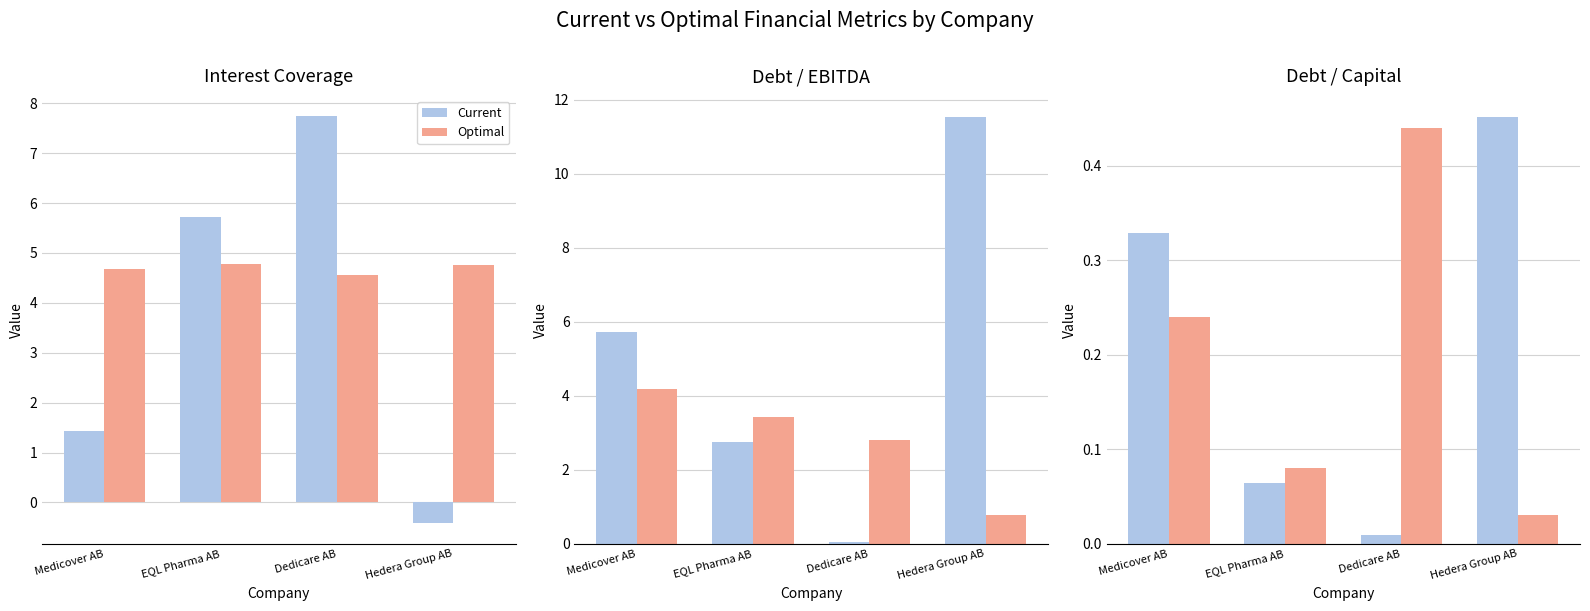

True or false: Optimal has a value of 0.1 at EQL Pharma AB.

True